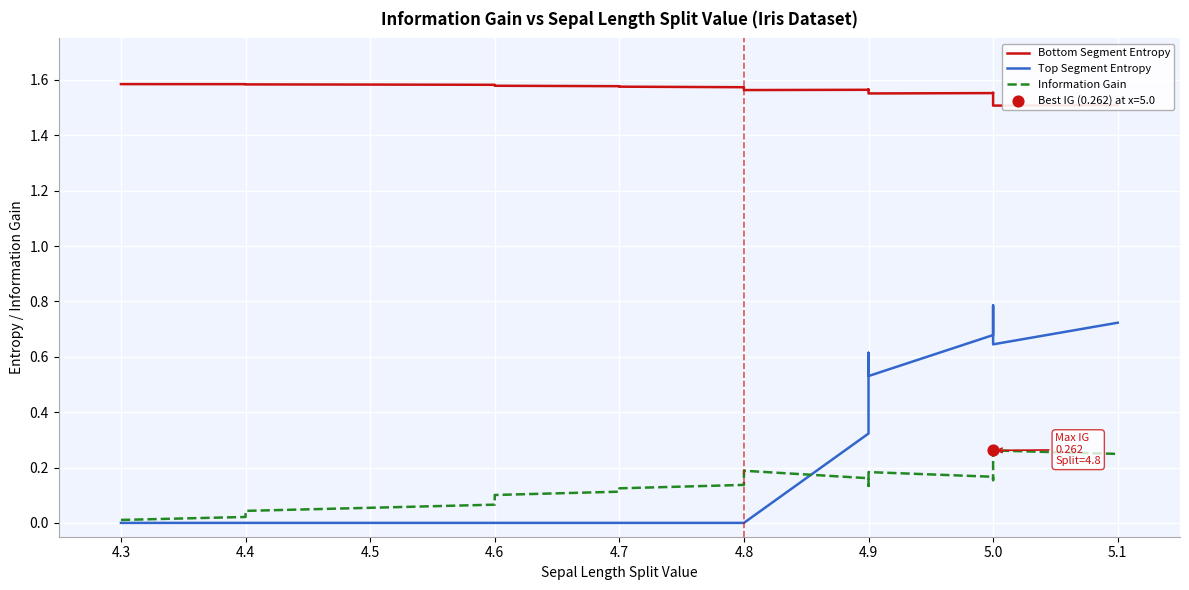

What are all the series names shown in the legend?

Bottom Segment Entropy, Top Segment Entropy, Information Gain